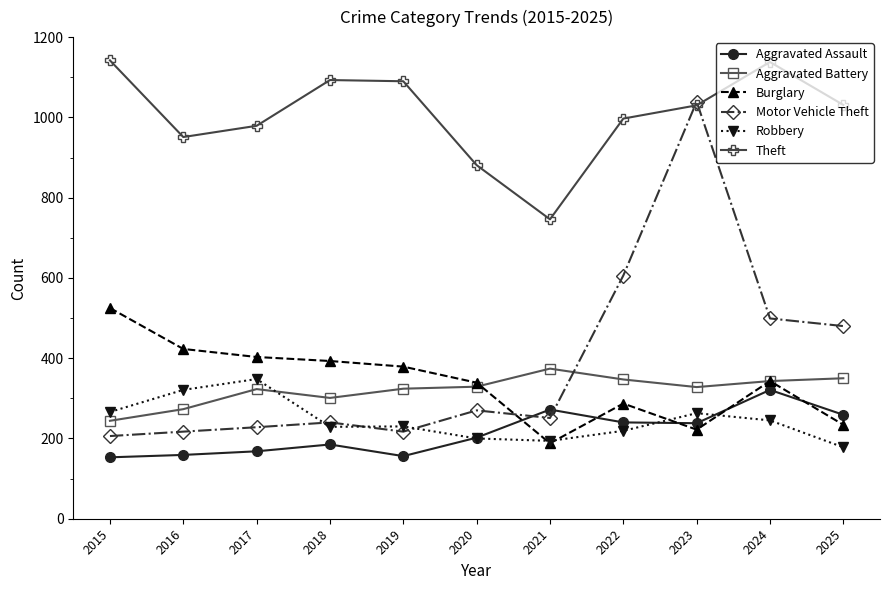

Where is Motor Vehicle Theft nearest to the value 622?

2022